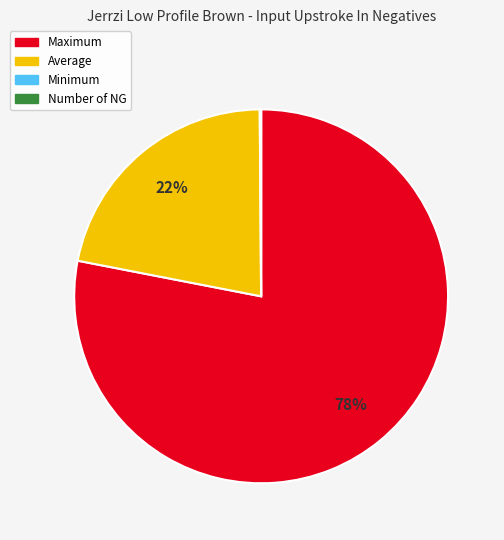

To the nearest percent, what percentage of the pie is Maximum?

78%